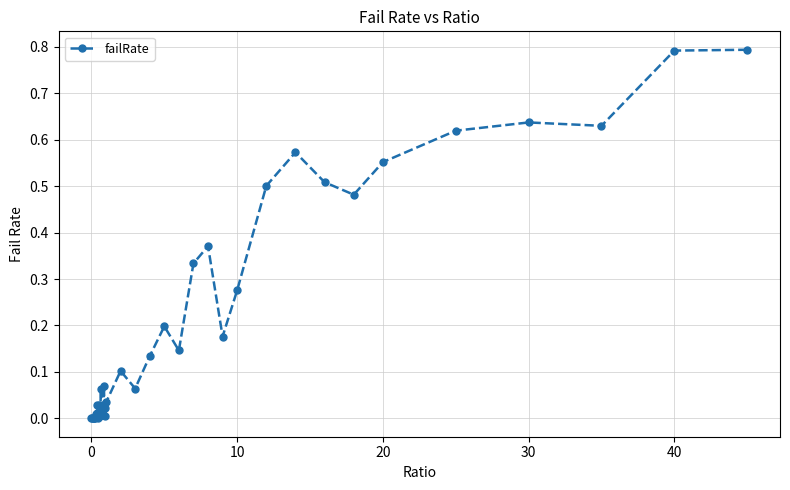

True or false: the data has more than 2 interior local peaks.

True